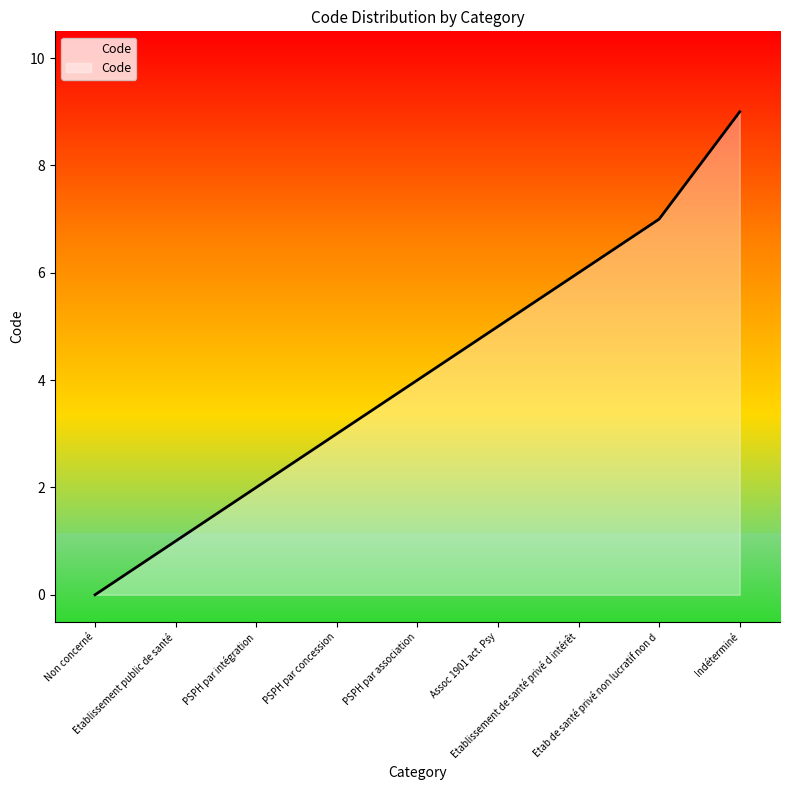

Reading left to right, what are all the values shown in this chart?

0	1	2	3	4	5	6	7	9